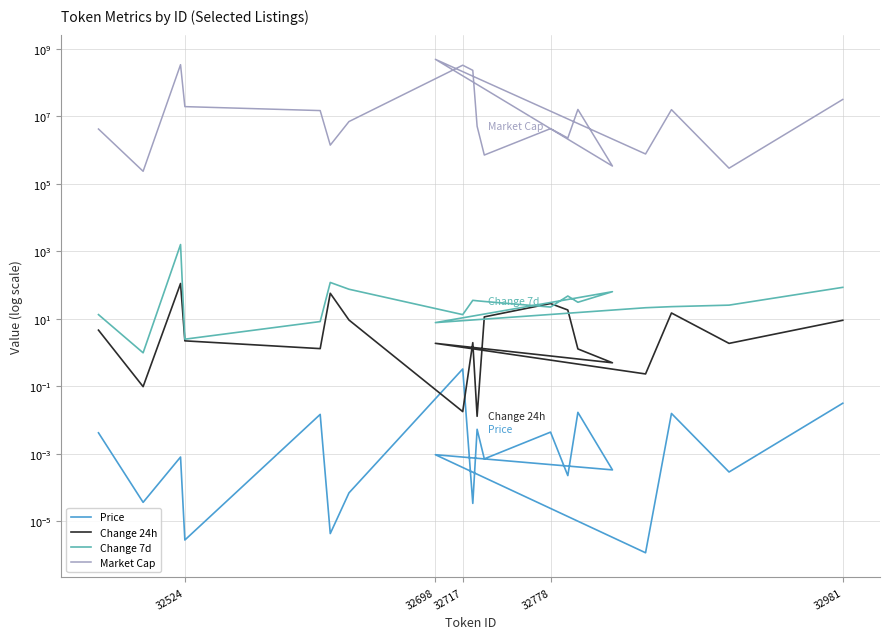

The Change 7d series shows 85.3 at 32981. True or false?

True